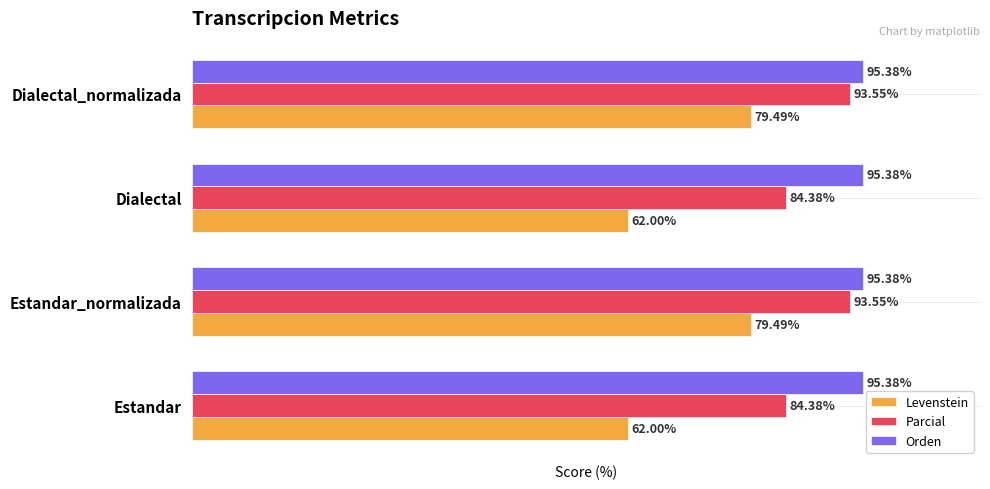

List the series in order of their overall mean, highest first.

Orden, Parcial, Levenstein